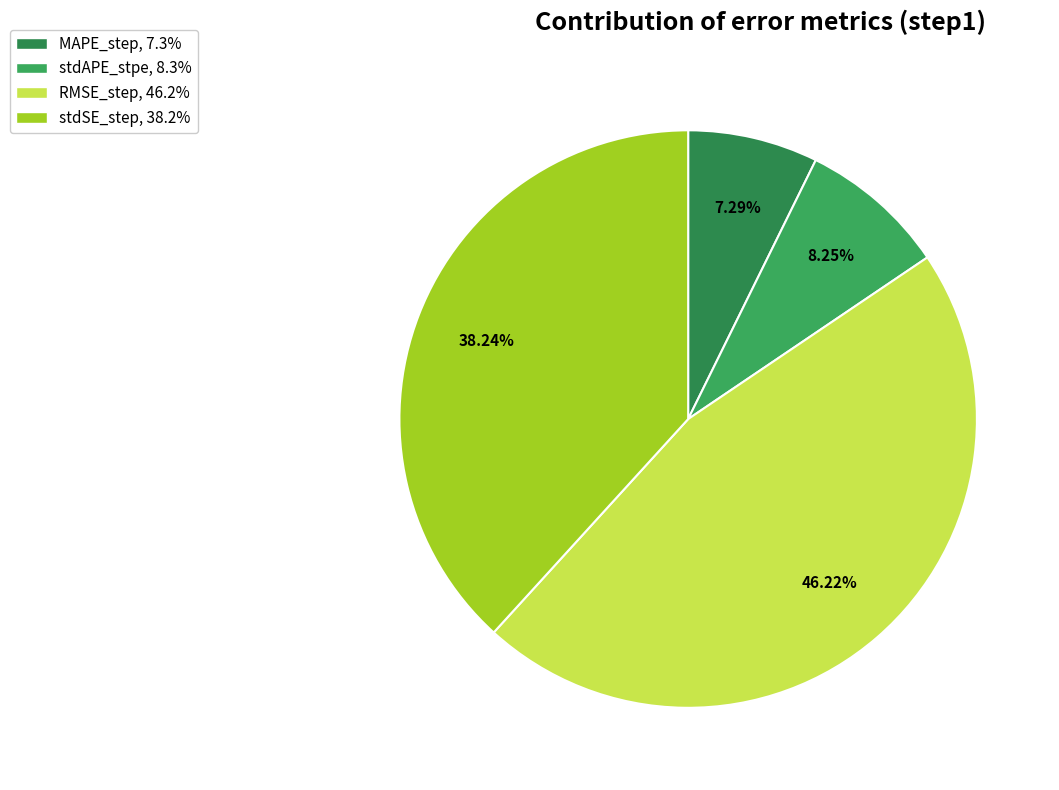

Do RMSE_step and stdSE_step together represent more than half of the pie?

Yes